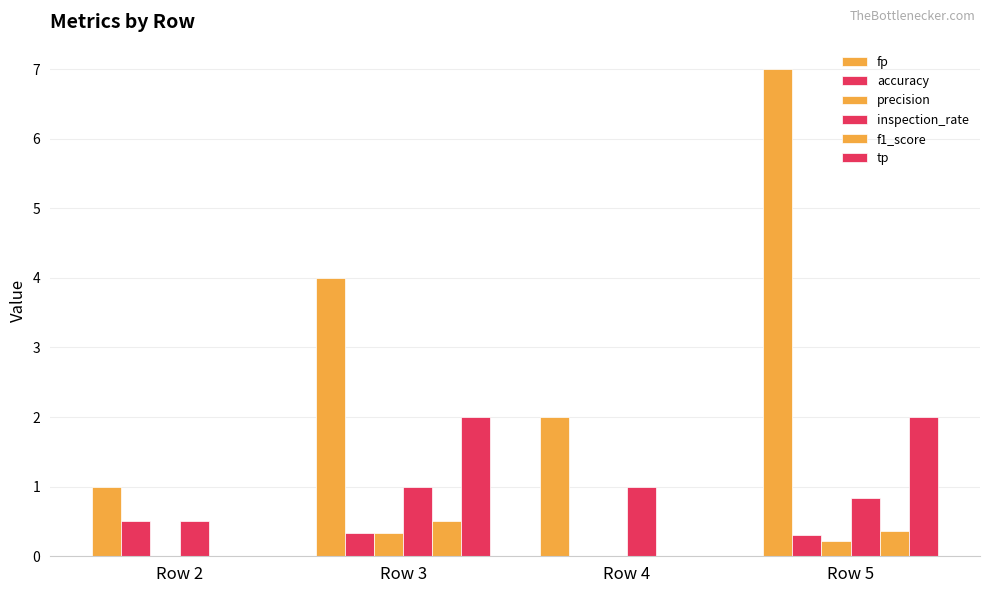

What is the difference between the accuracy values at Row 4 and Row 5?

0.3